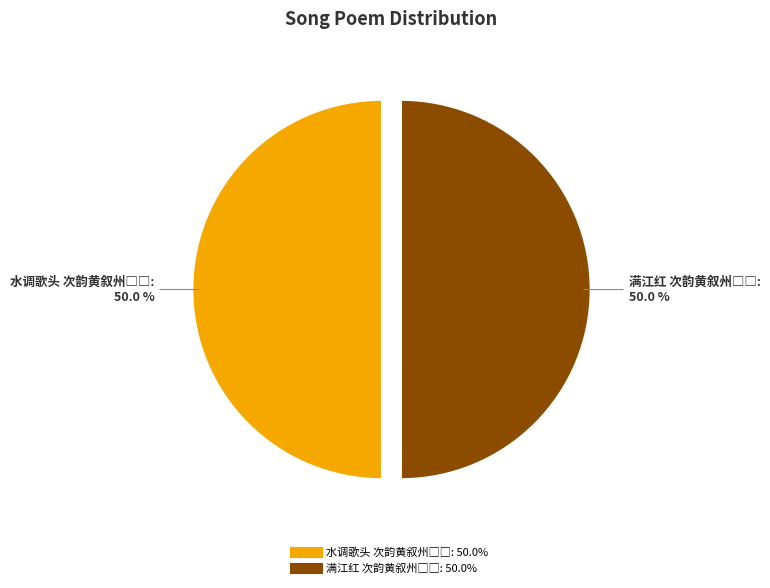

Which category has the biggest portion of the pie?

满江红 次韵黄叙州□□